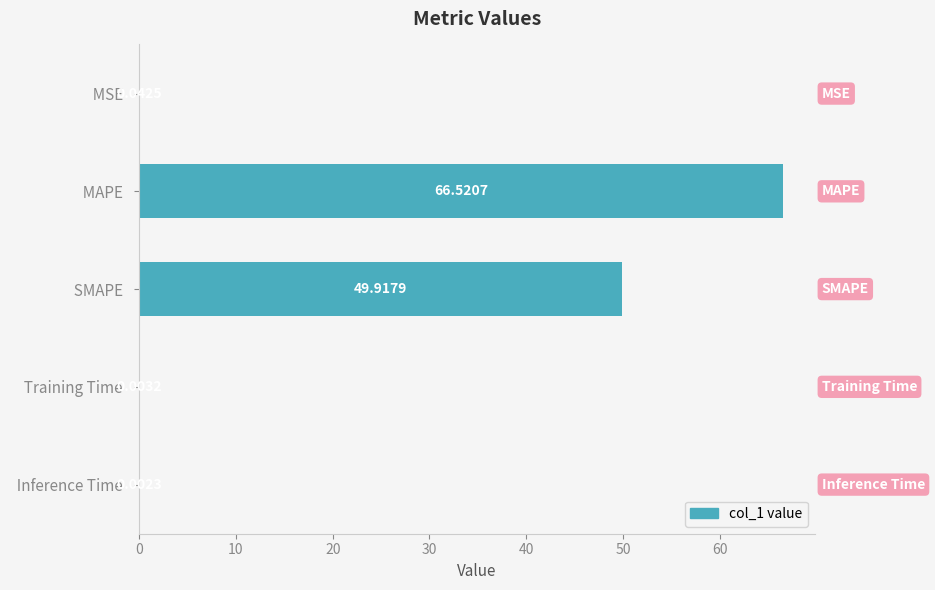

Which has a higher value,   SMAPE   or   MAPE  ?

  MAPE  